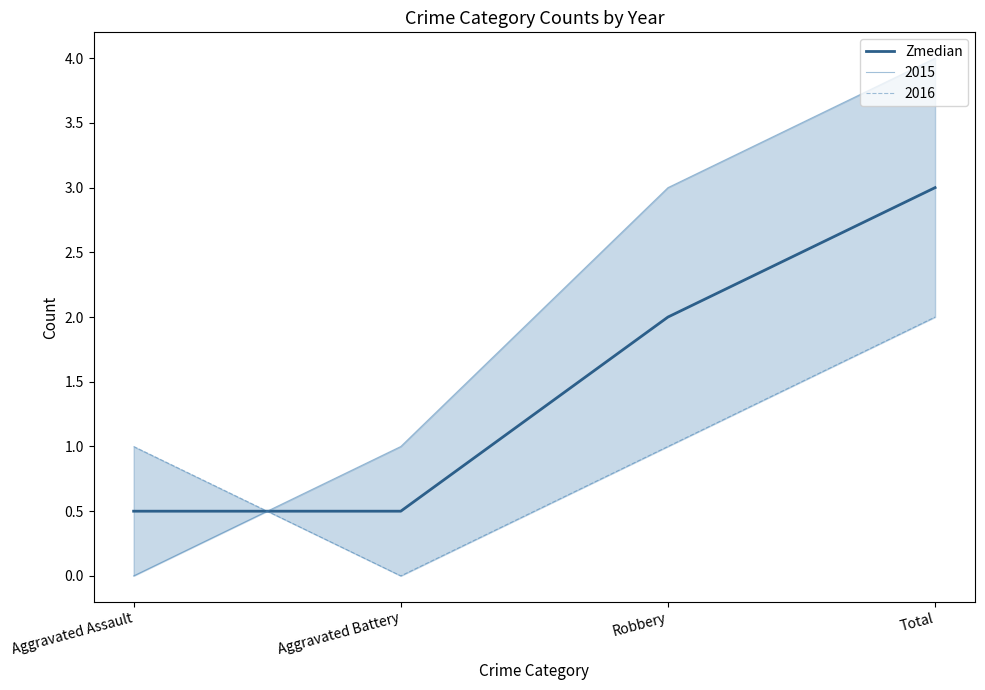

The value at Aggravated Battery is 0.8. True or false?

False